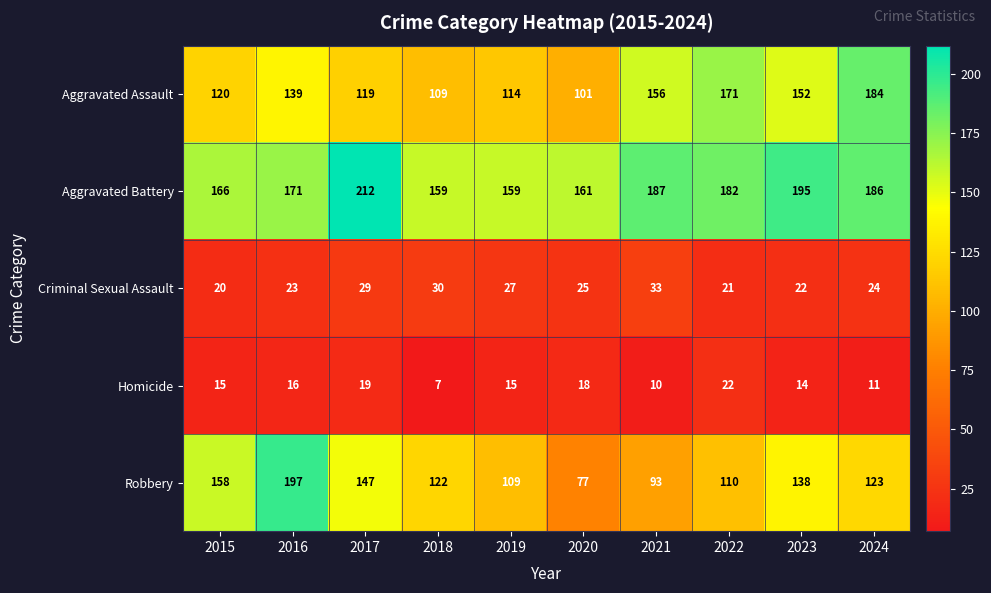

What is the difference between the Criminal Sexual Assault values at 2023 and 2021?

11